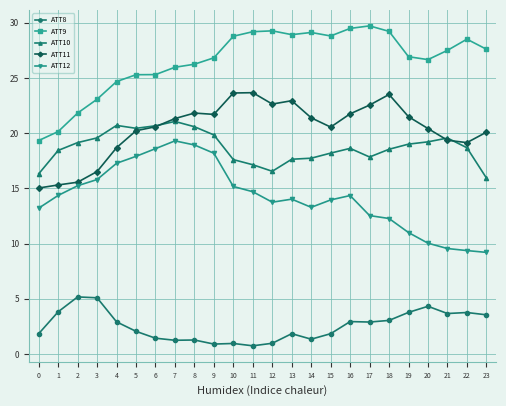

What is the total value across all series at 0?

65.8